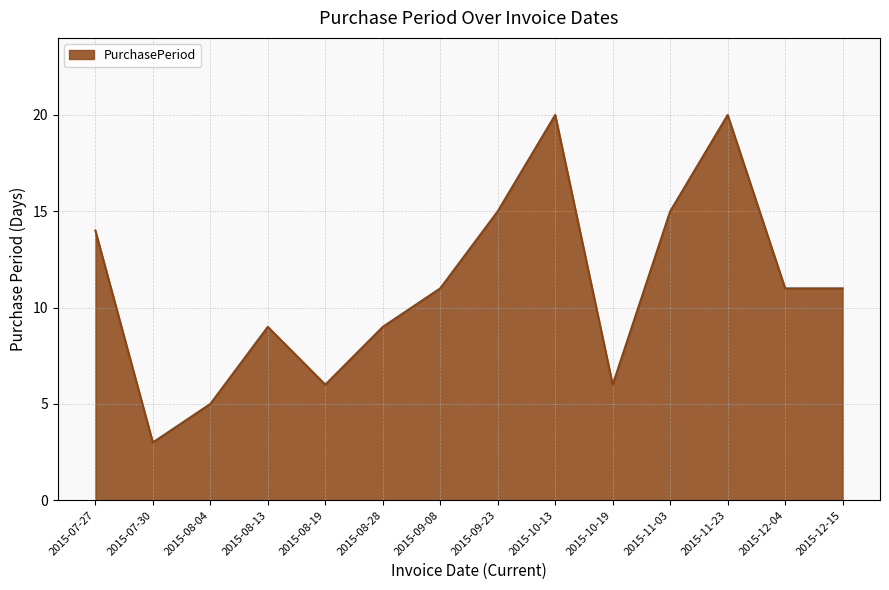

The chart shows a value of 20 at 2015-10-13. True or false?

True